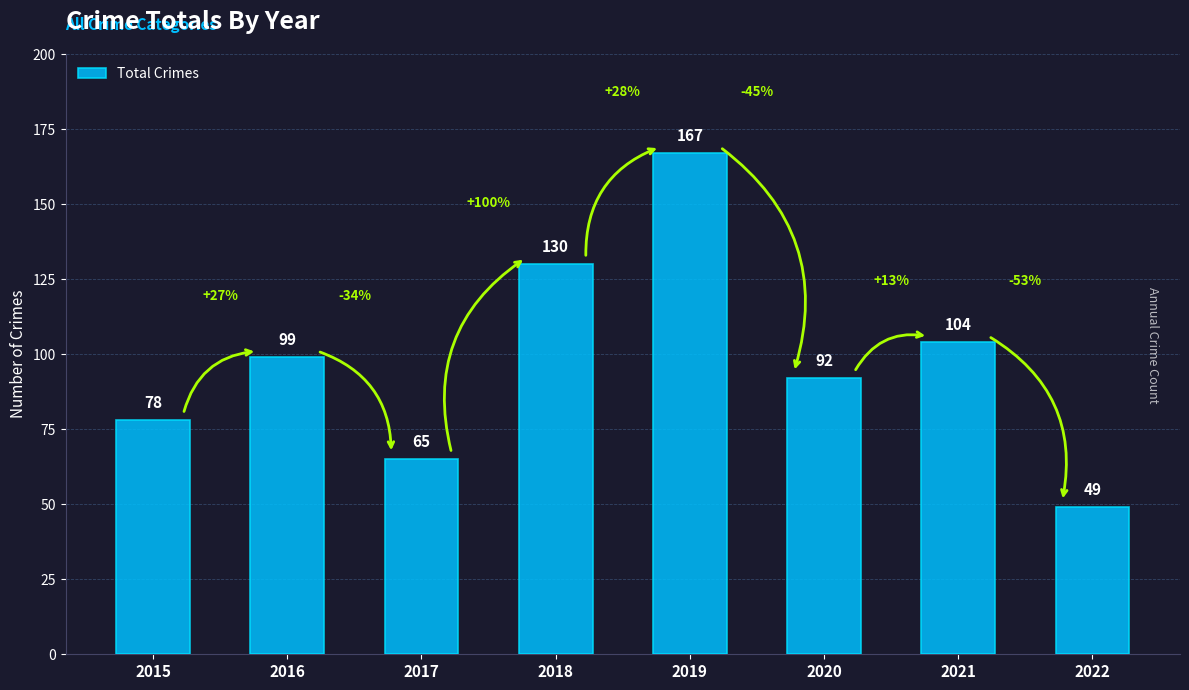

What is the value of the 2nd bar from the left?

99